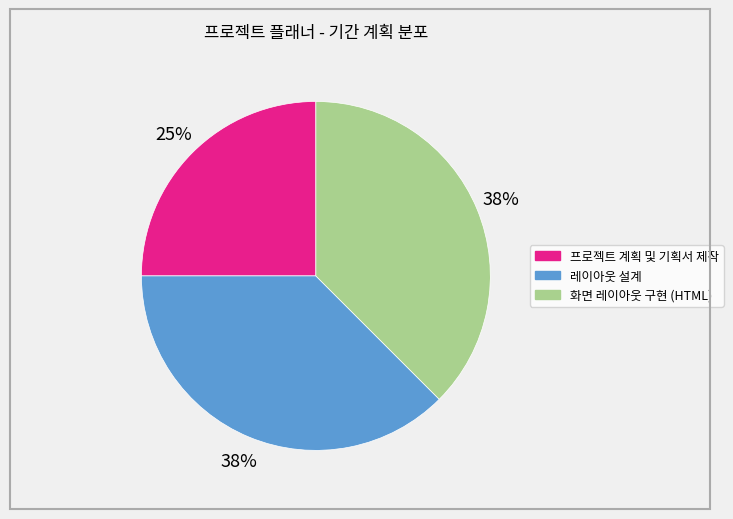

Count the number of slices in the pie.

3